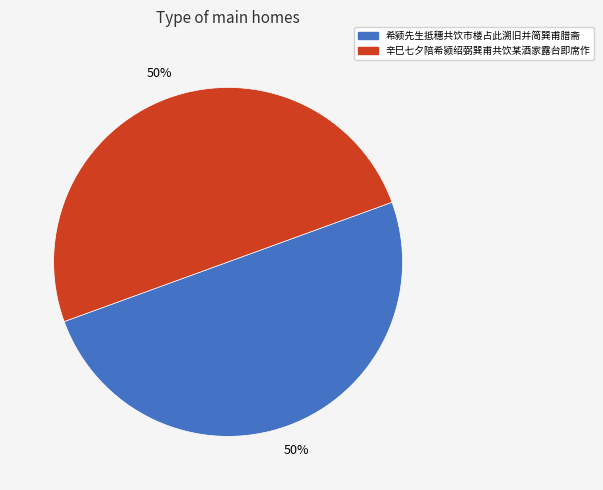

What percentage is the 希颍先生抵穗共饮市楼占此溯旧并简巽甫腊斋 slice, to the nearest percent?

50%